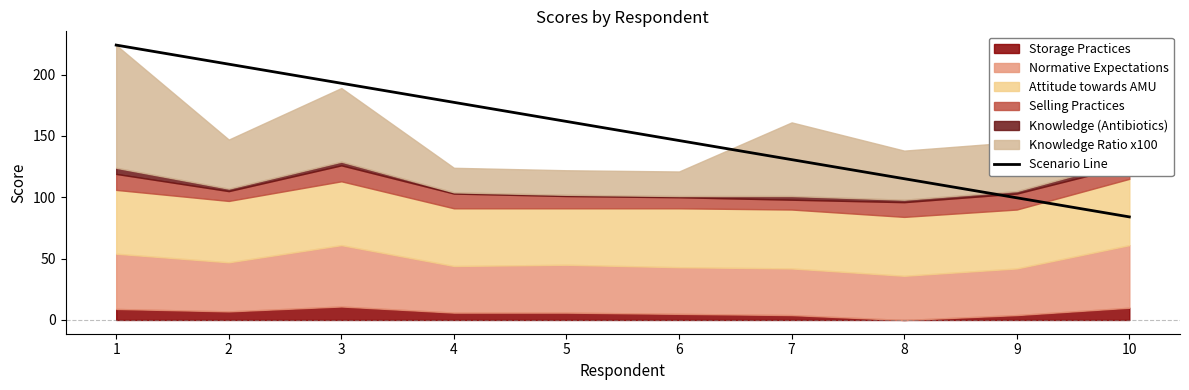

What is the difference between the values at 2 and 1?

15.6